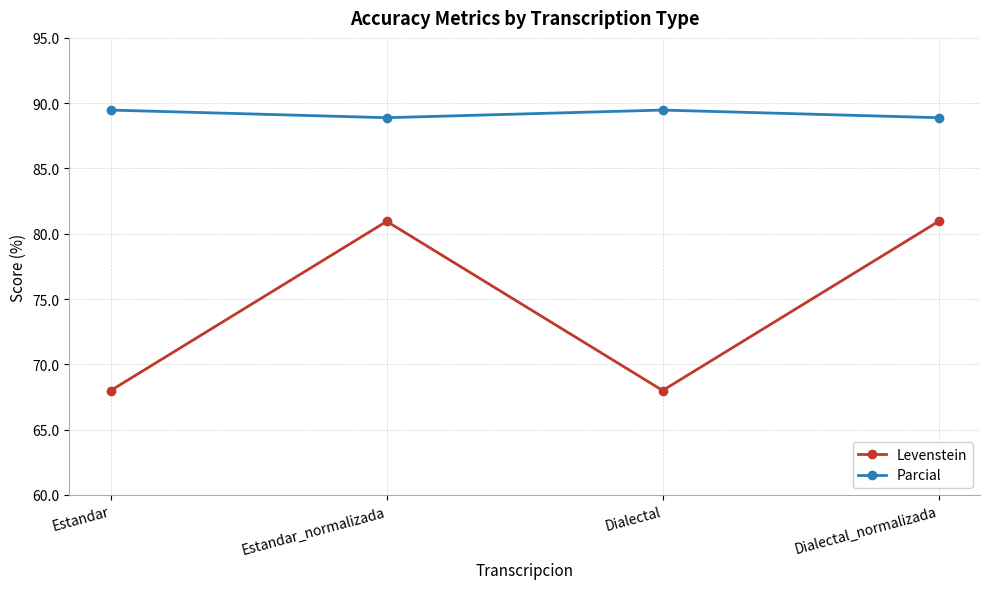

Reading right to left, list all the values displayed in this chart.

Levenstein: Dialectal_normalizada=81.0	Dialectal=68.0	Estandar_normalizada=81.0	Estandar=68.0
Parcial: Dialectal_normalizada=88.9	Dialectal=89.5	Estandar_normalizada=88.9	Estandar=89.5